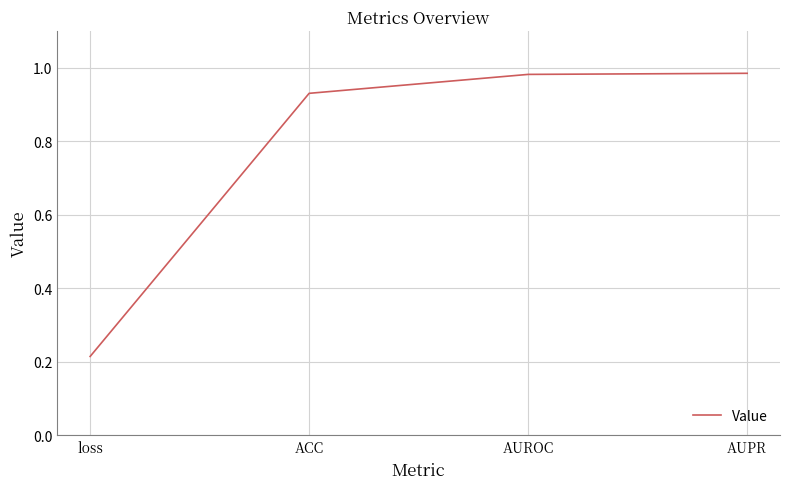

Does the chart have visible grid lines?

Yes